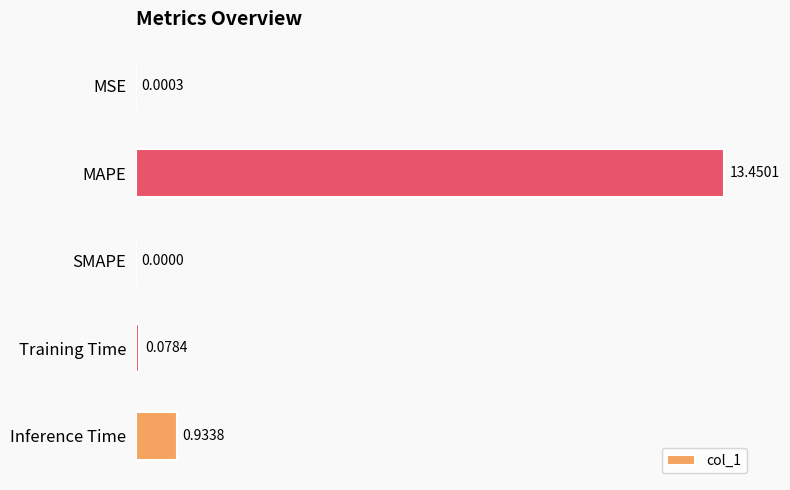

Count the number of categories in the chart.

5